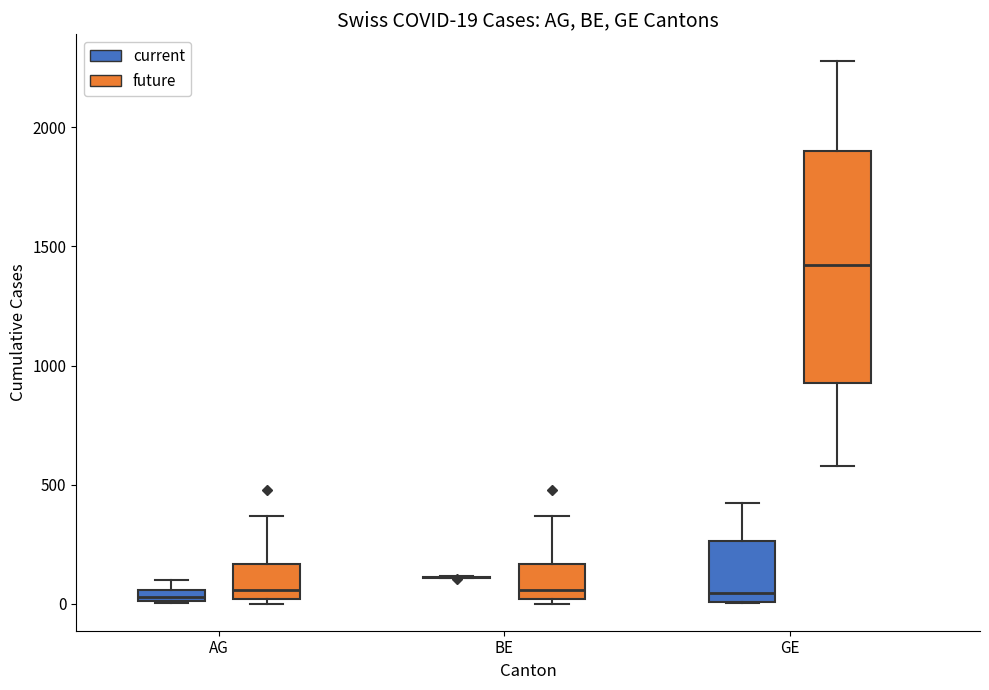

Which box is the tallest, from its lower edge to its upper edge?

GE (future)